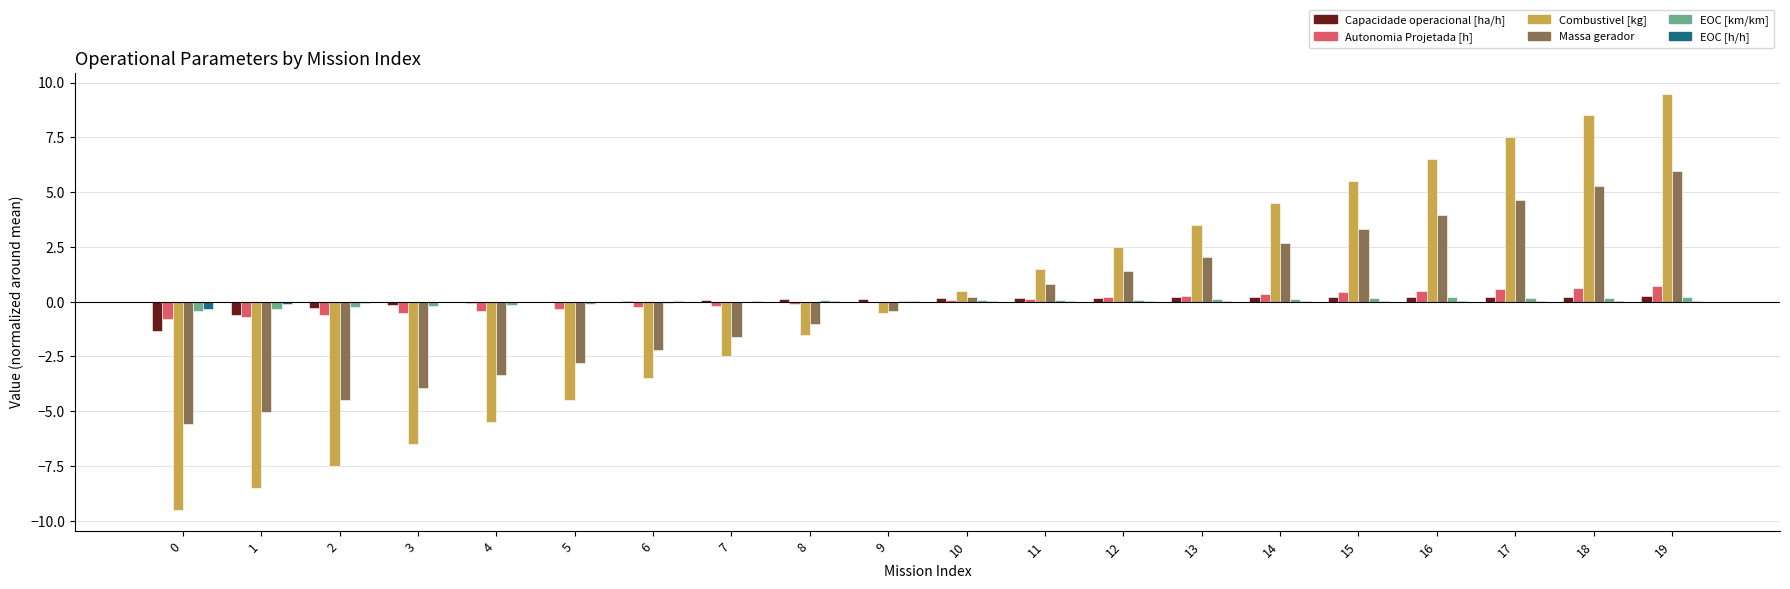

Which series has the largest range (max minus min)?

Combustivel [kg]